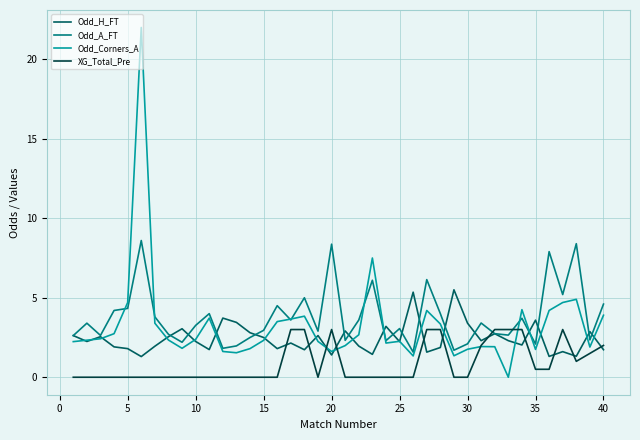

Which series has the largest range (max minus min)?

Odd_Corners_A